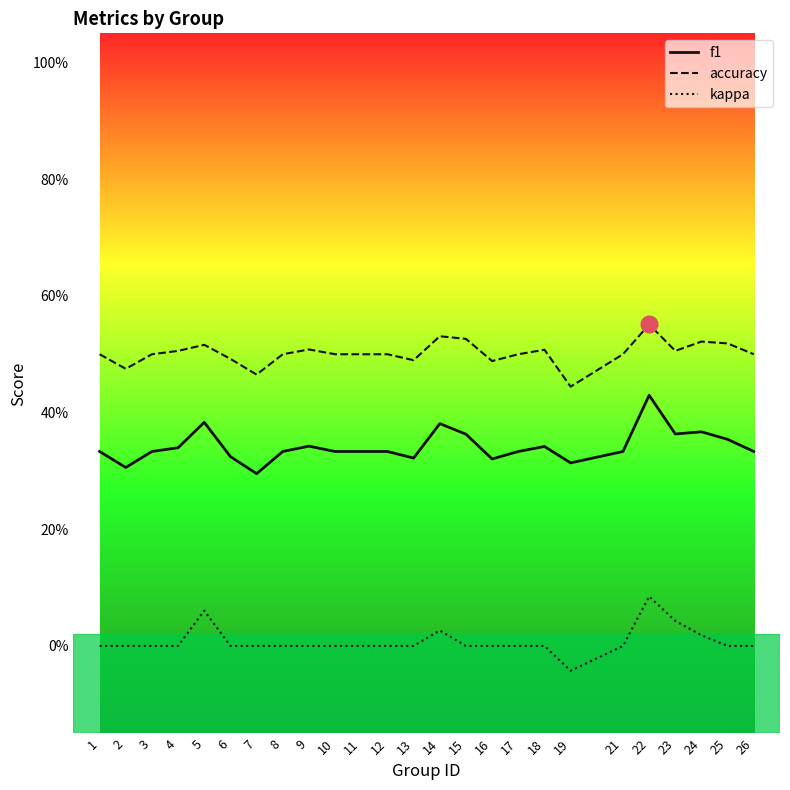

Does the chart display data point markers on the line(s)?

No